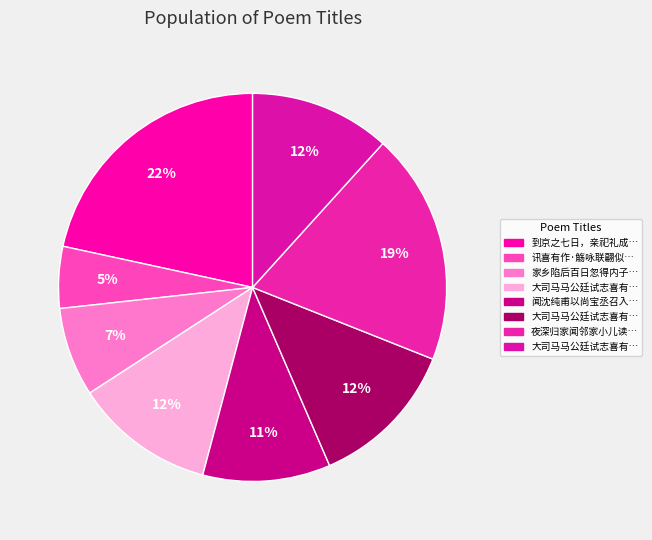

How many slices are in this pie chart?

8